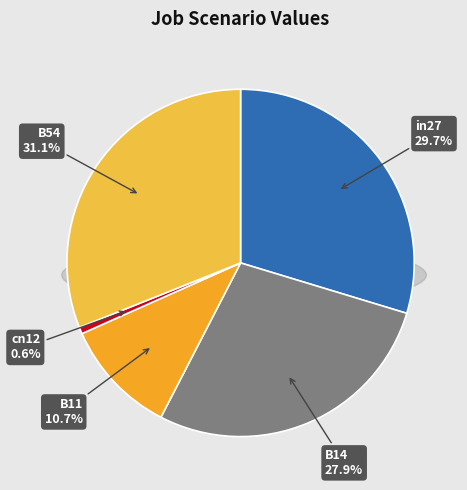

To the nearest percent, what is the difference between the largest and smallest slice percentages?

30%